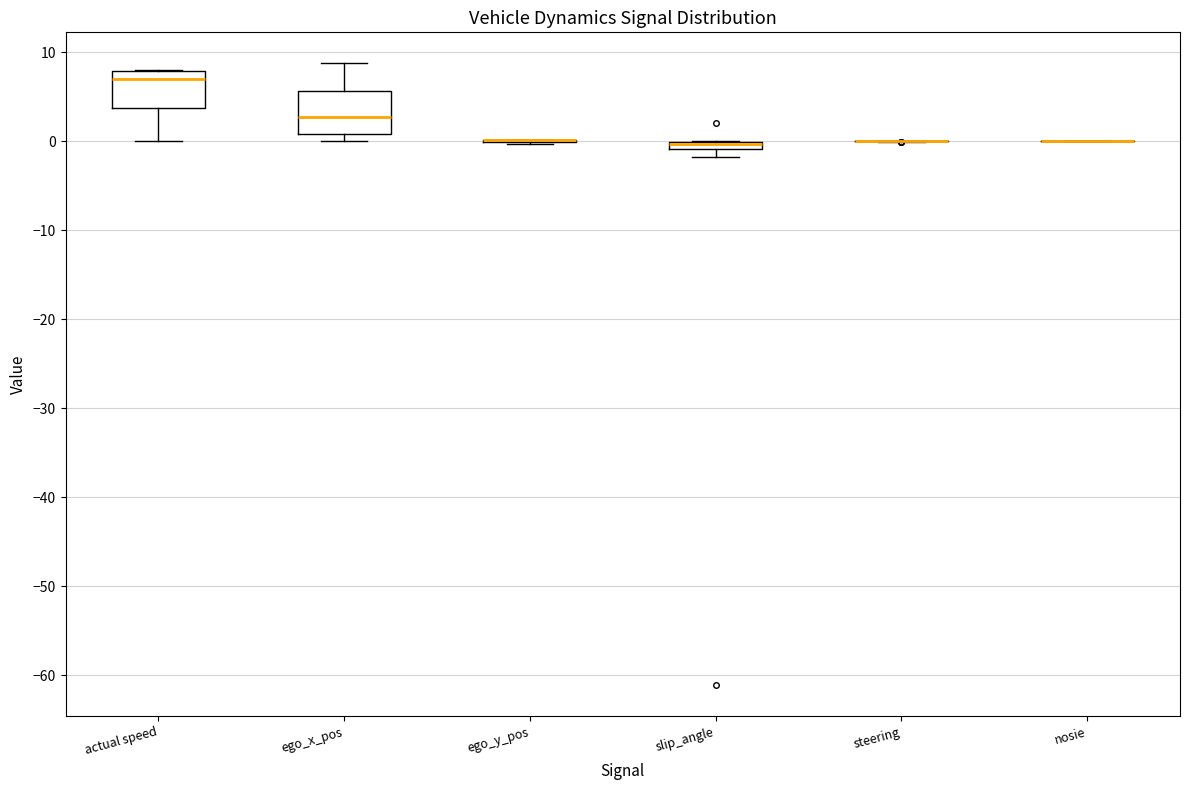

Where does the median line of the box for actual speed sit on the y-axis? The values are not printed on the chart, so give them approximately, as read against the axis.

7